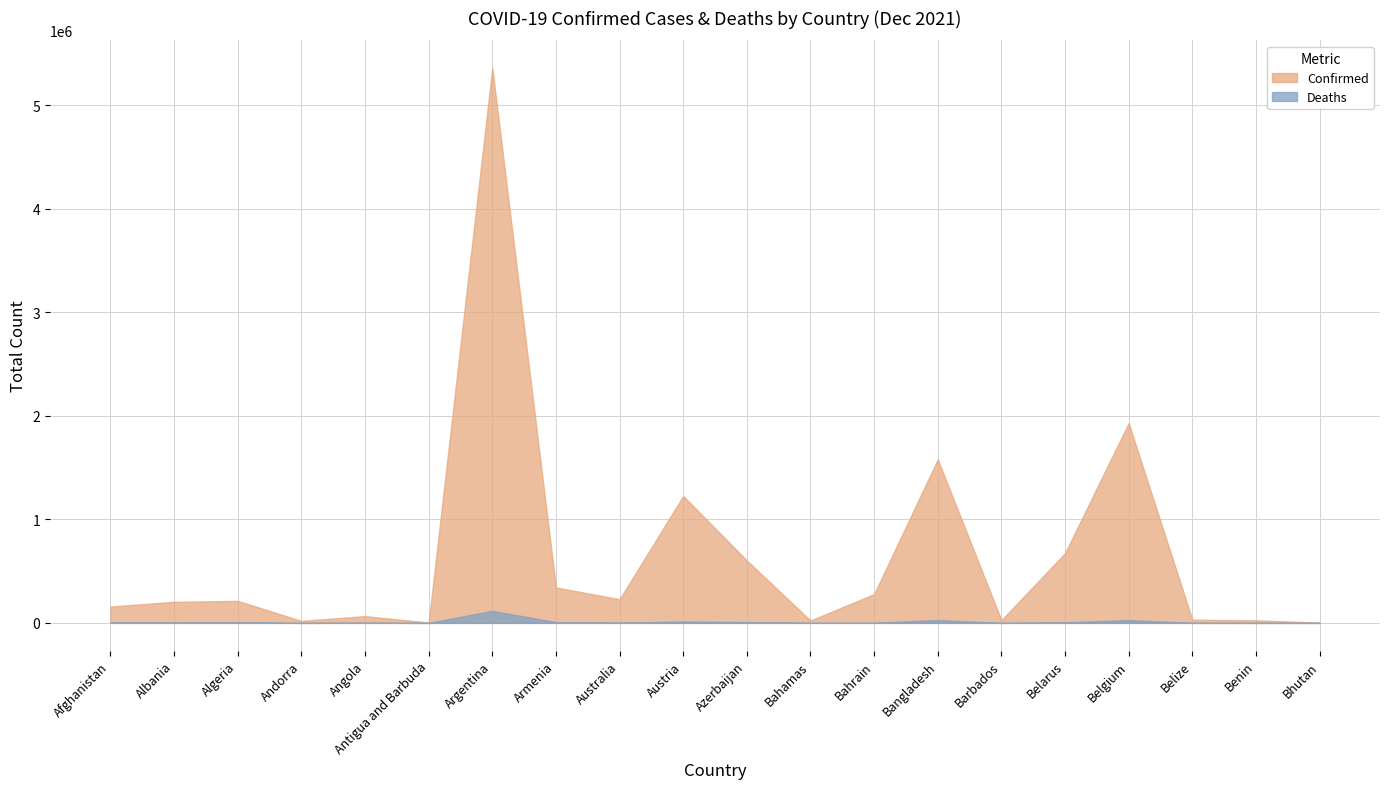

Reading left to right, transcribe all the data shown in this chart.

Confirmed: 157858	203524	212652	19440	65397	4159	5356885	342405	228942	1225555	603254	22881	278037	1578996	26740	673269	1929772	31033	24897	2649
Deaths: 7325	3132	6137	133	1737	117	116760	7788	2104	13143	8070	708	1394	28022	251	5261	27504	586	161	3